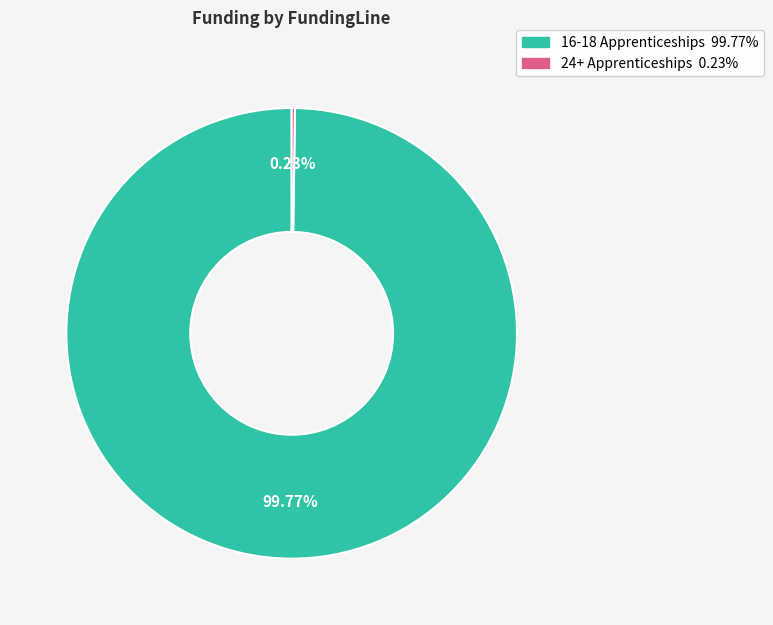

Does 16-18 Apprenticeships account for over 50% of the chart?

Yes